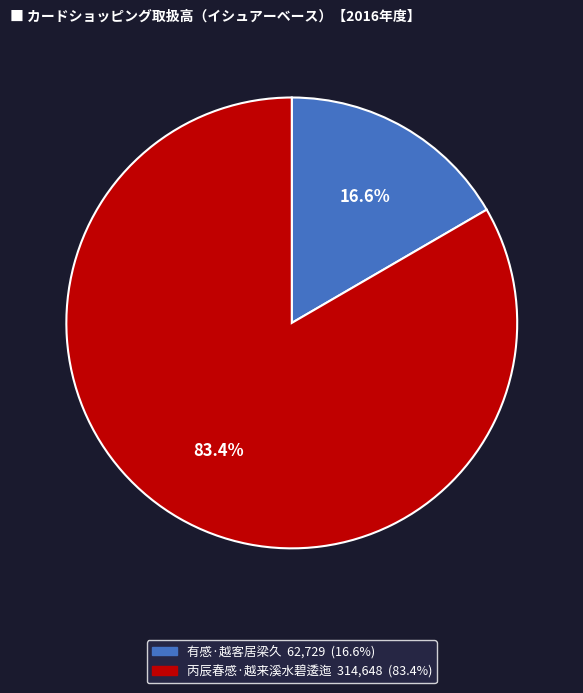

Does any single category account for the majority?

Yes